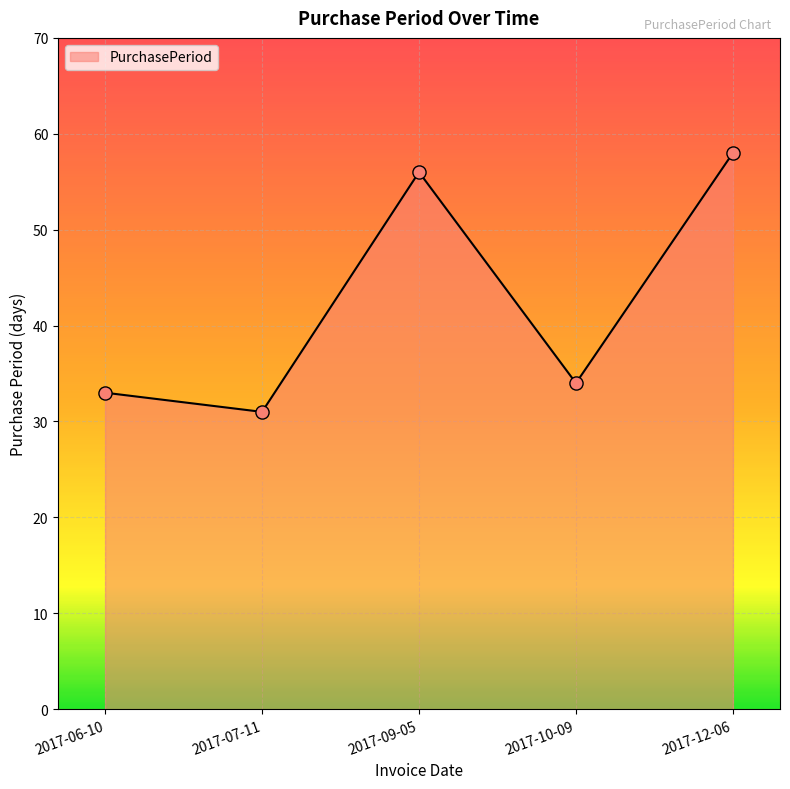

What is the change in value from 2017-06-10 to 2017-12-06?

+25